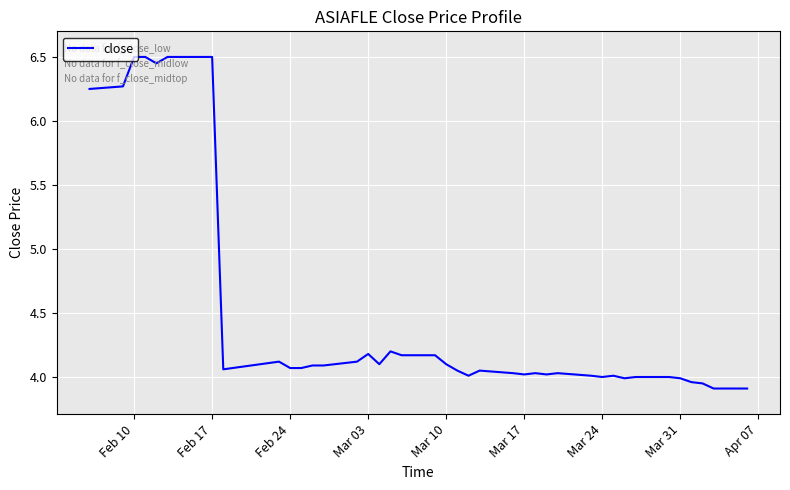

What is the smallest value displayed?

3.9